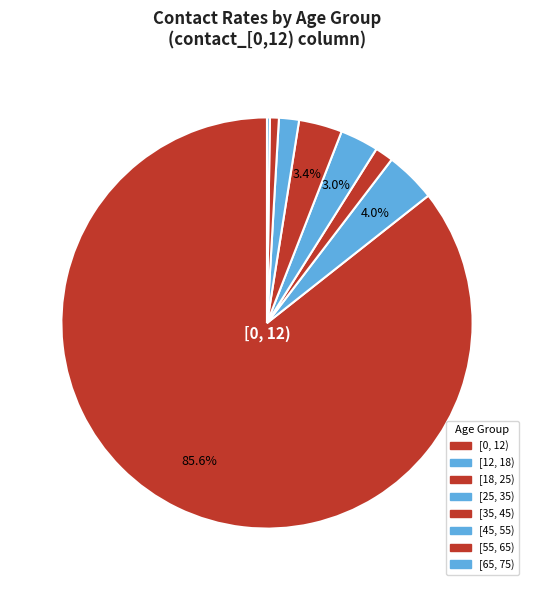

To the nearest percent, what portion does [18, 25) represent?

1%